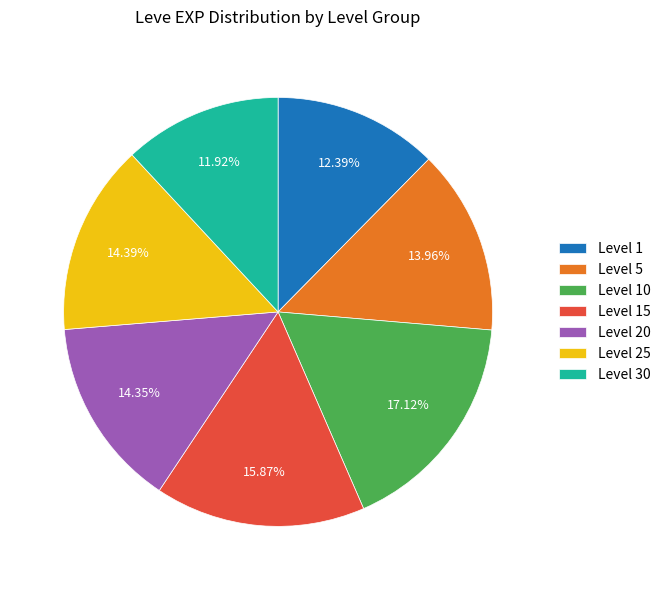

Is there any slice that represents more than half of the pie?

No